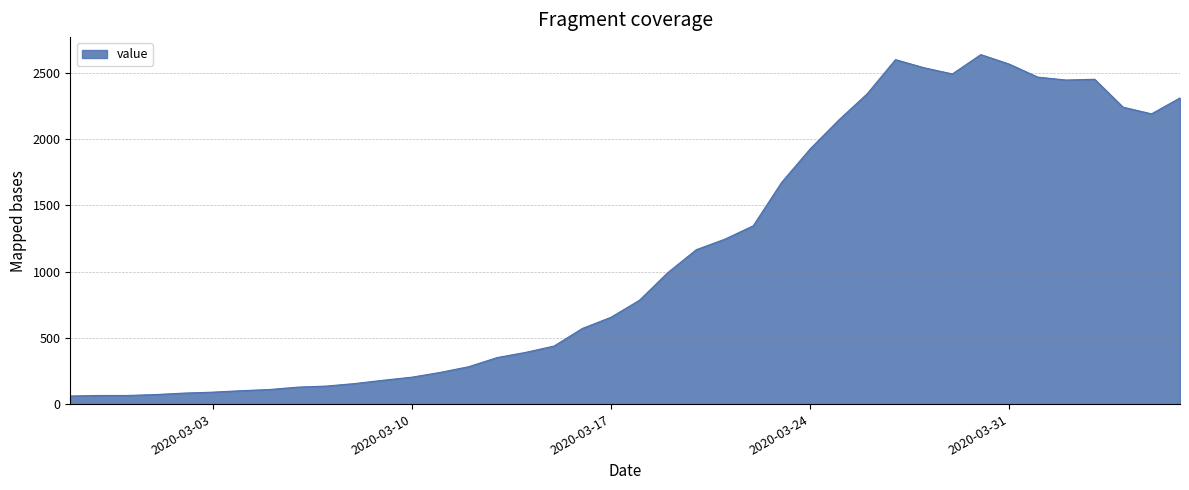

What is the greatest value displayed?

2637